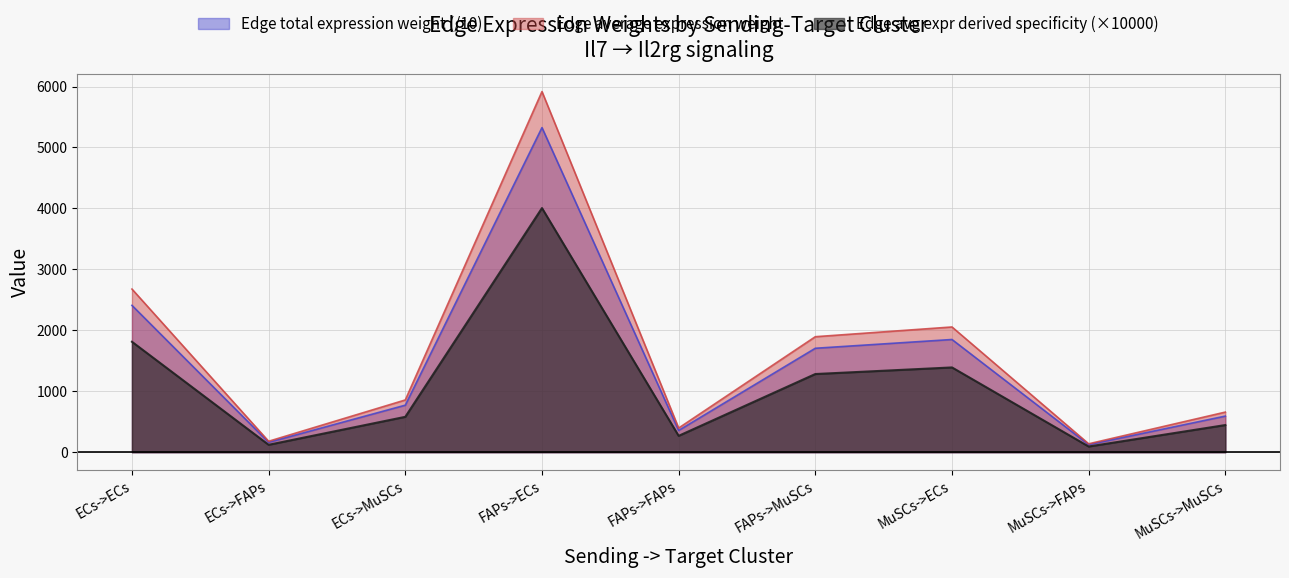

How many lines are shown in the chart?

3